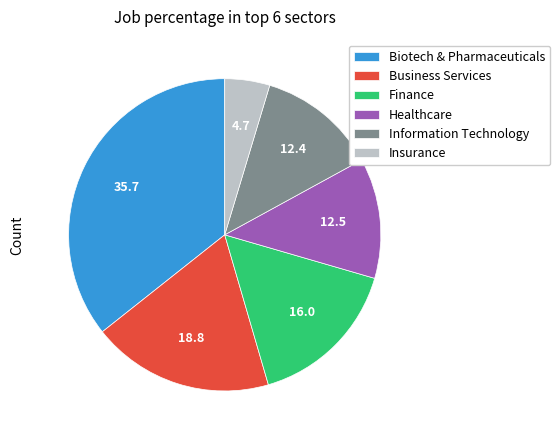

Between Biotech & Pharmaceuticals and Business Services, which is larger?

Biotech & Pharmaceuticals